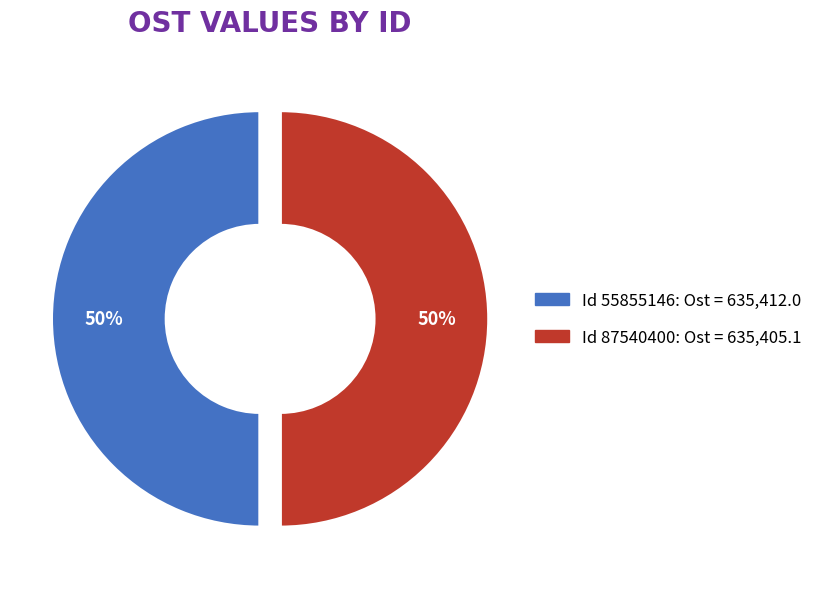

To the nearest percent, what is the average slice percentage?

50%